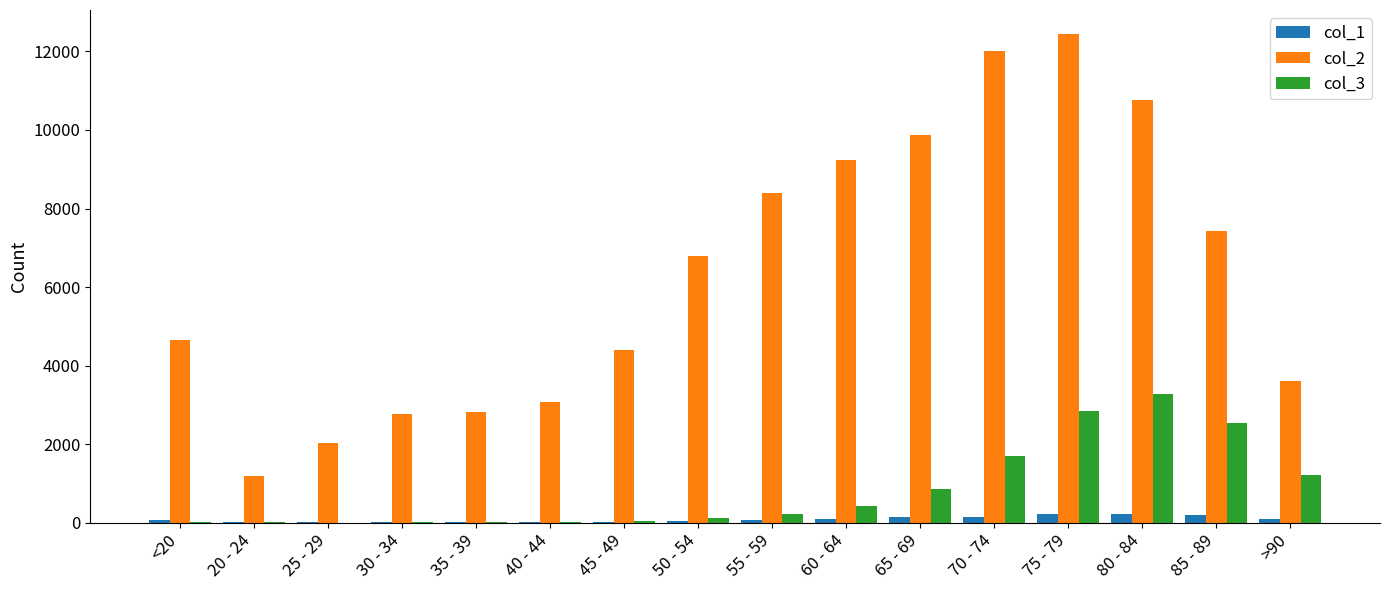

Which series has the largest total across all categories?

col_2